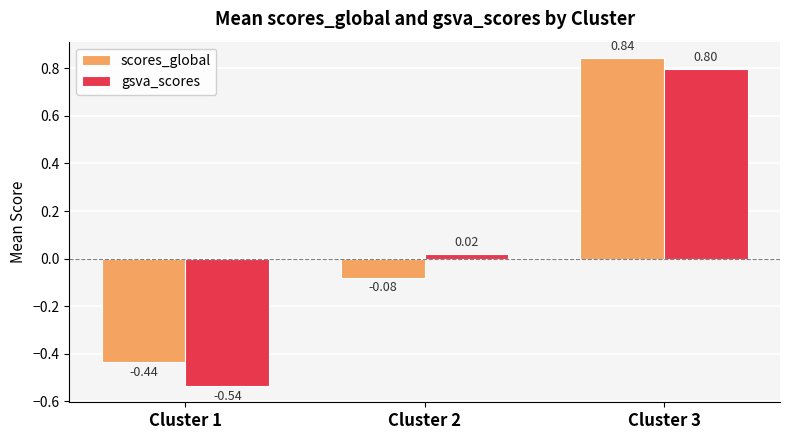

Between Cluster 1 and Cluster 3, which series saw the biggest shift?

gsva_scores